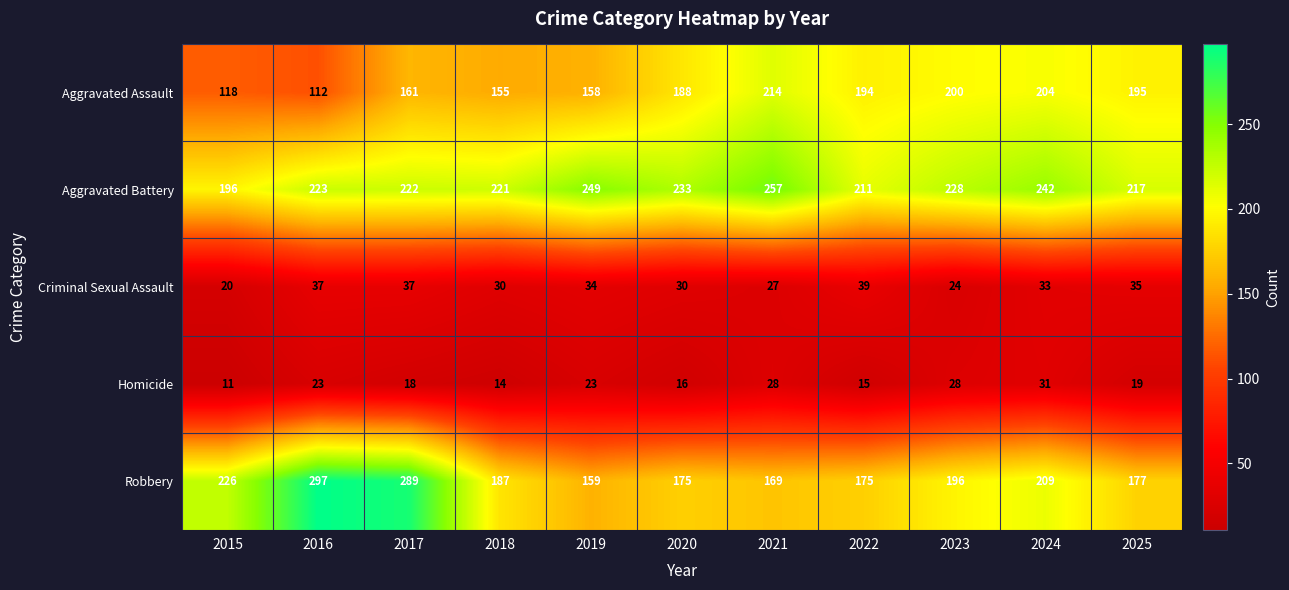

True or false: Aggravated Battery has a value of 137 at 2019.

False